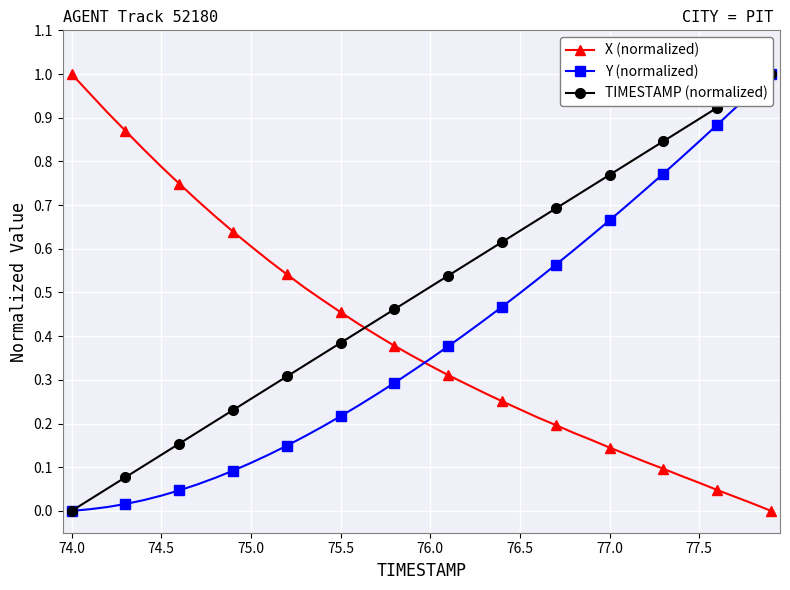

After their last crossing, which series has the higher values: TIMESTAMP (normalized) or X (normalized)?

TIMESTAMP (normalized)